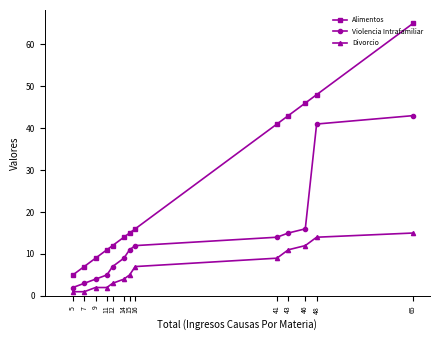

Which series changed the most between 14 and 48?

Alimentos